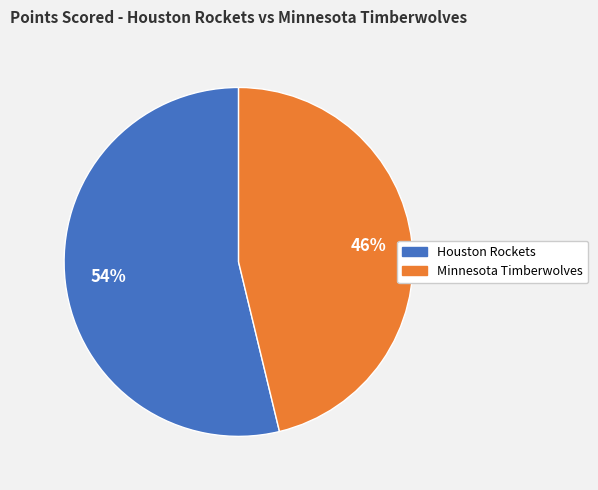

To the nearest percent, what percentage of the pie is Houston Rockets?

54%